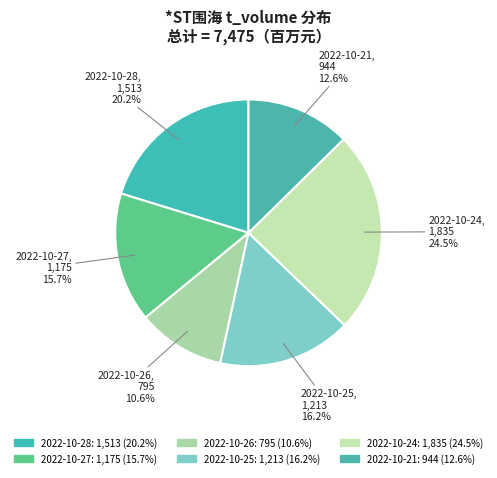

What portion of the pie excludes 2022-10-24?

75.5%